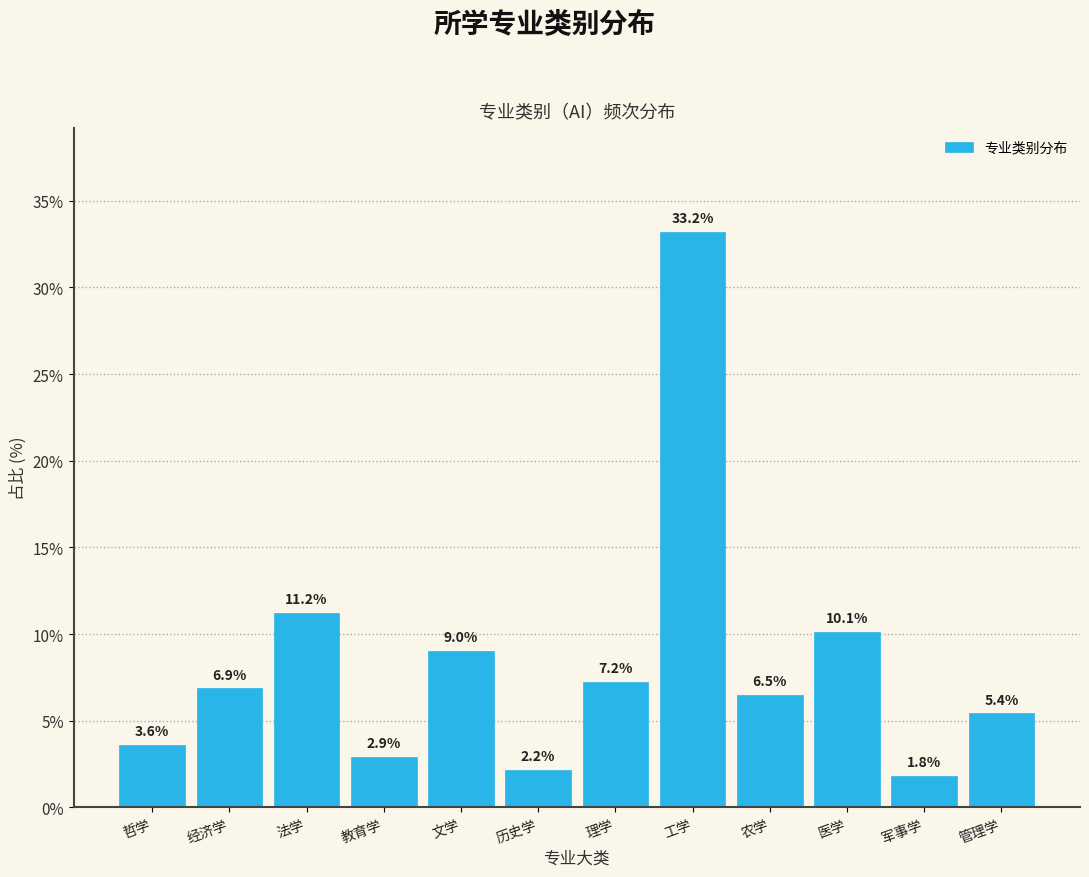

Reading left to right, list all the values displayed in this chart.

哲学=3.6	经济学=6.9	法学=11.2	教育学=2.9	文学=9.0	历史学=2.2	理学=7.2	工学=33.2	农学=6.5	医学=10.1	军事学=1.8	管理学=5.4